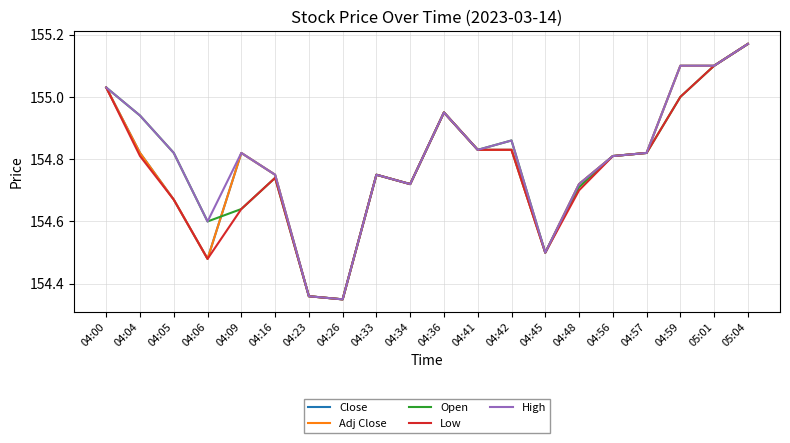

How many interior local valleys does the Adj Close series have?

4